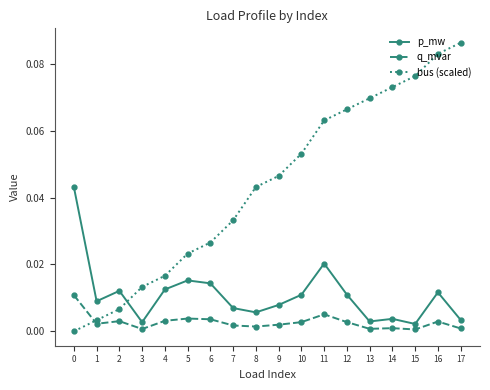

Which series has the largest range (max minus min)?

bus (scaled)